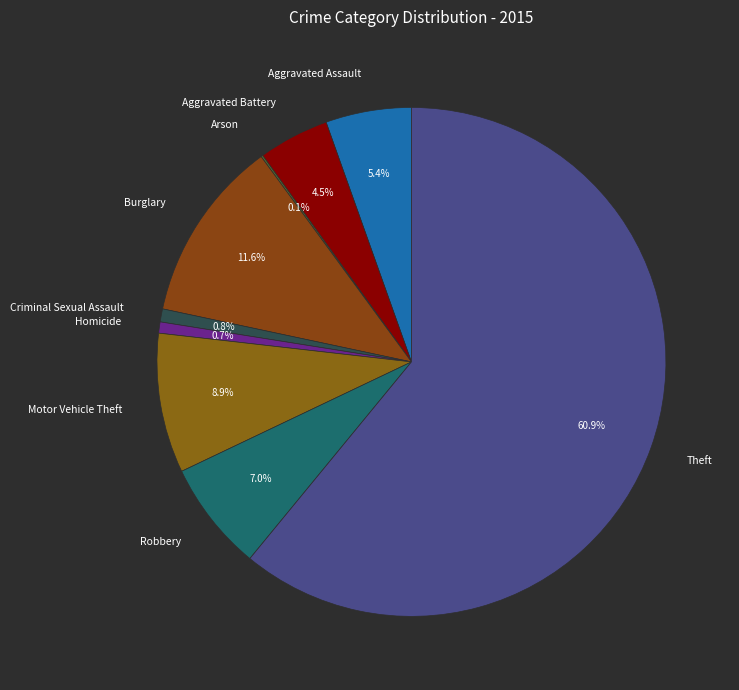

What is the largest slice in the pie chart?

Theft